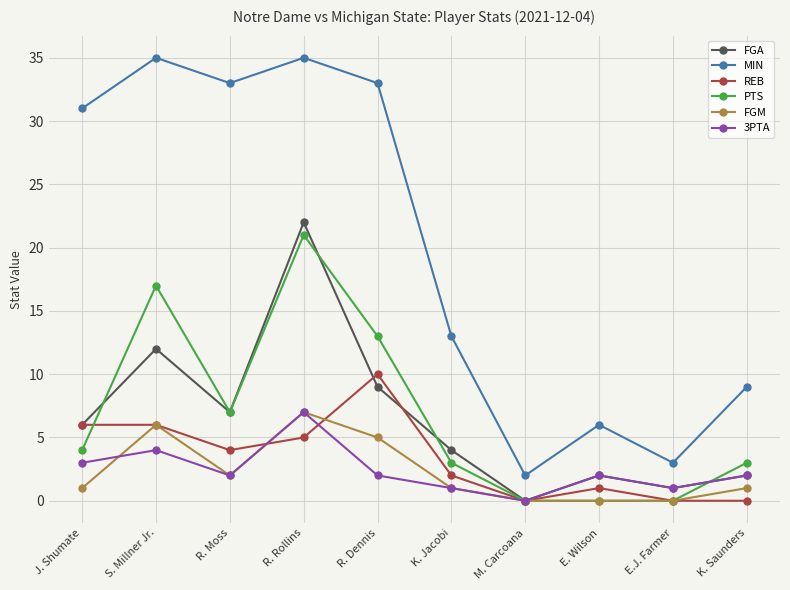

How many data points in REB are less than 4?

5